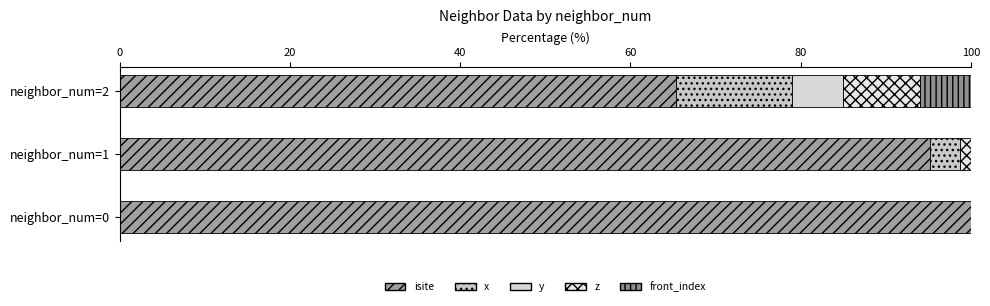

Count the number of data series in this chart.

5